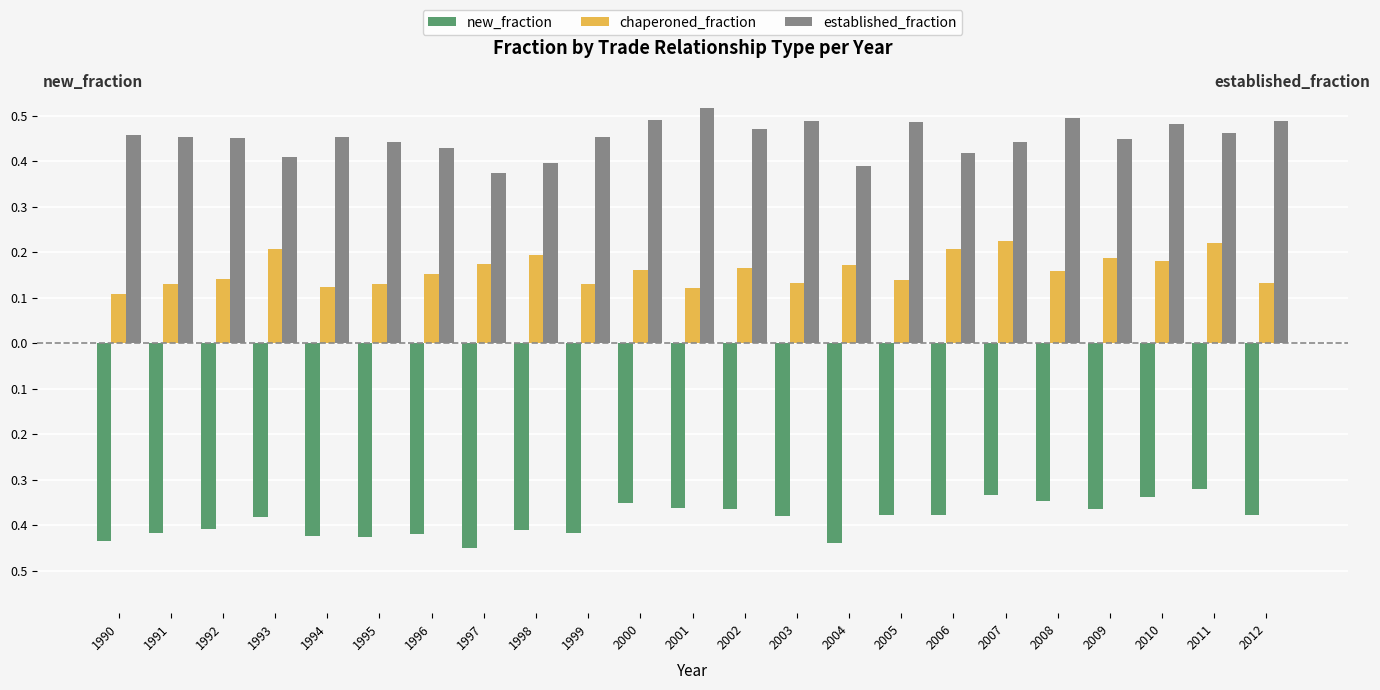

Are the bars grouped side by side (vs. stacked)?

Yes